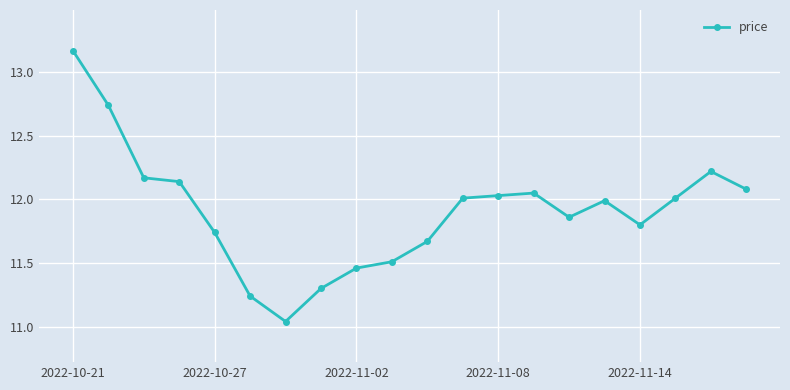

True or false: there are more than 1 points higher than both neighbors.

True